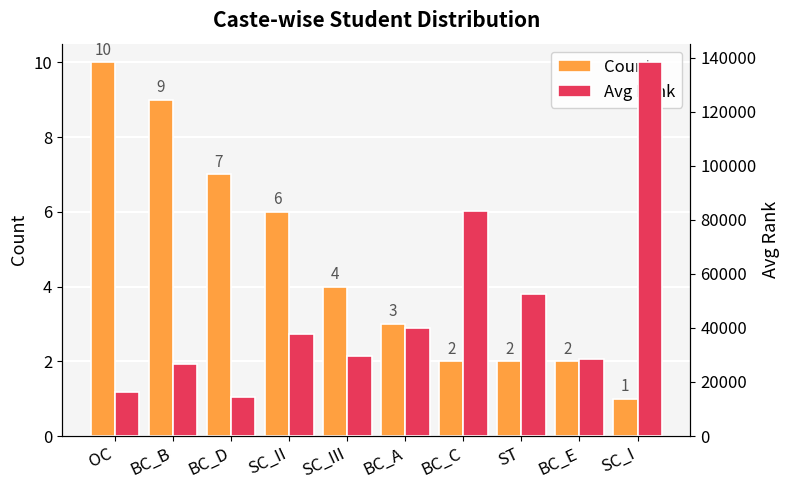

What are all the series names shown in the legend?

Count, Avg Rank